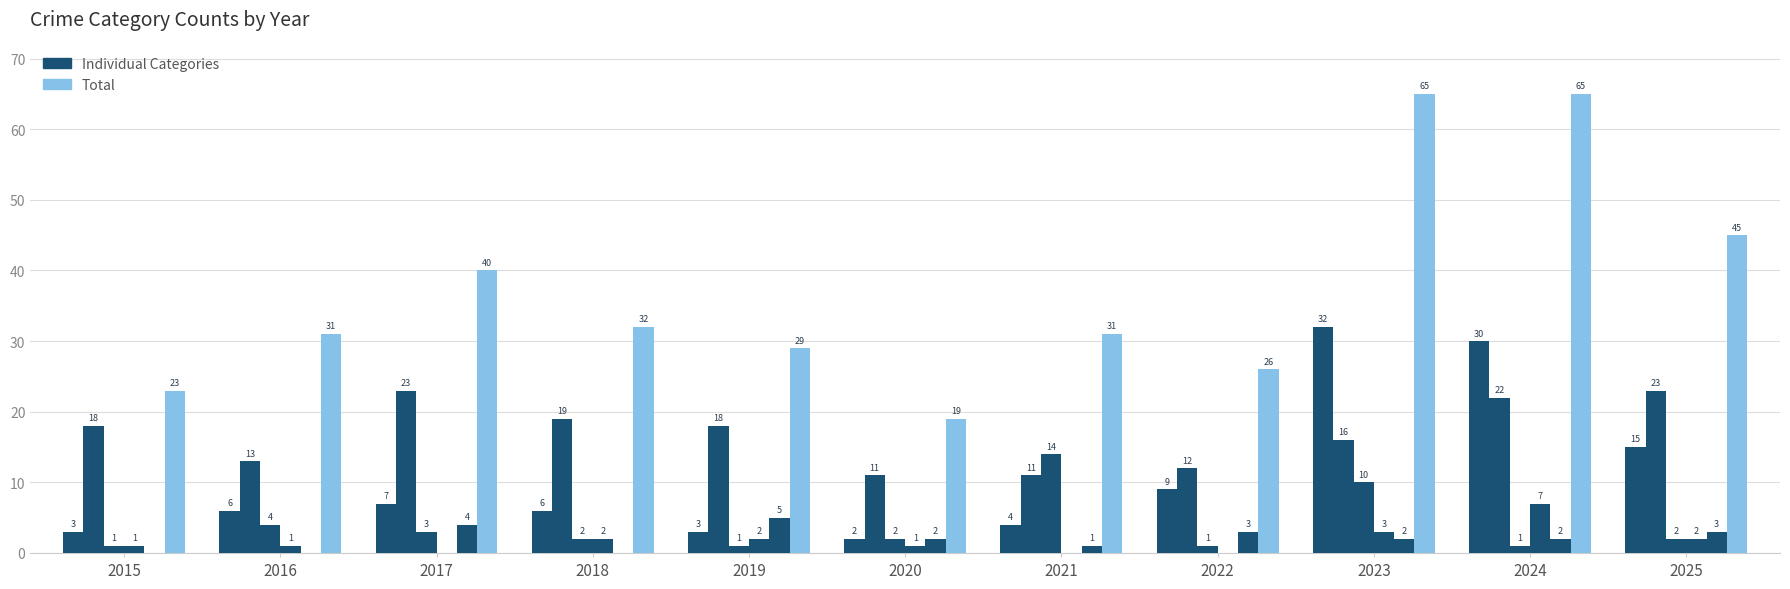

How many data points does each series have?

11